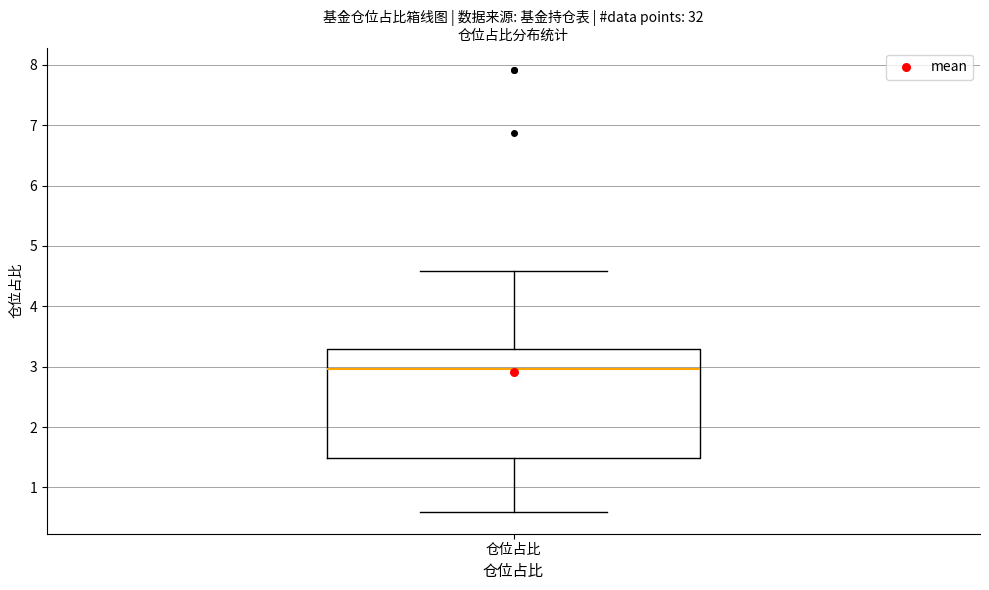

Where does the upper whisker of the box for 仓位占比 end on the y-axis? The values are not printed on the chart, so give them approximately, as read against the axis.

4.6